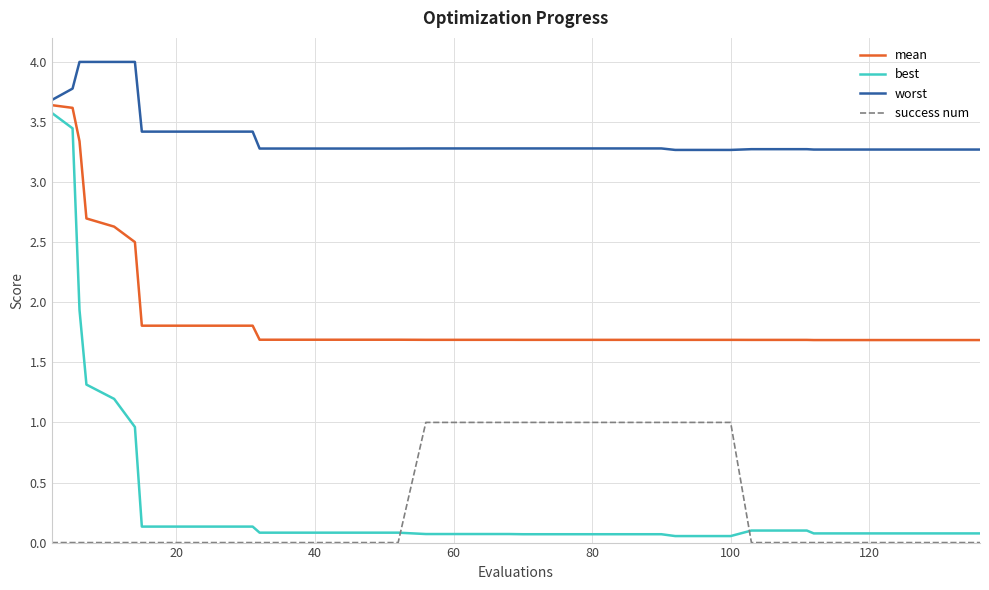

Which series has the largest total across all categories?

worst